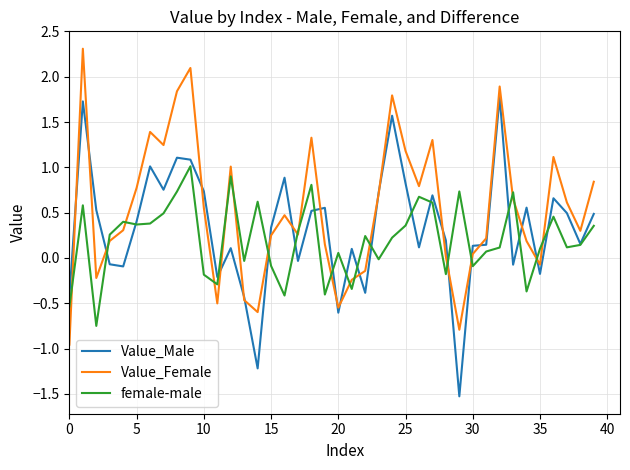

Which series has the largest total across all categories?

Value_Female